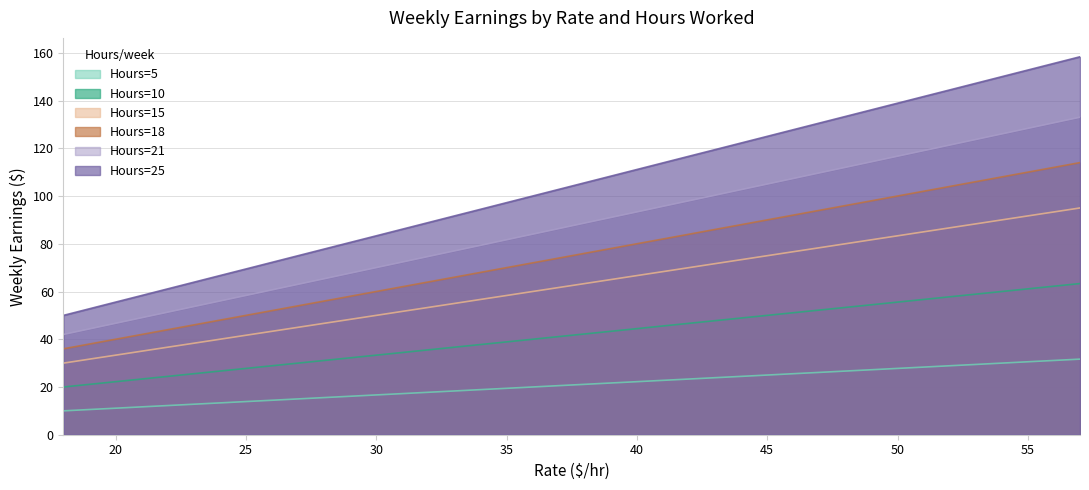

Which series has the largest range (max minus min)?

Hours=25